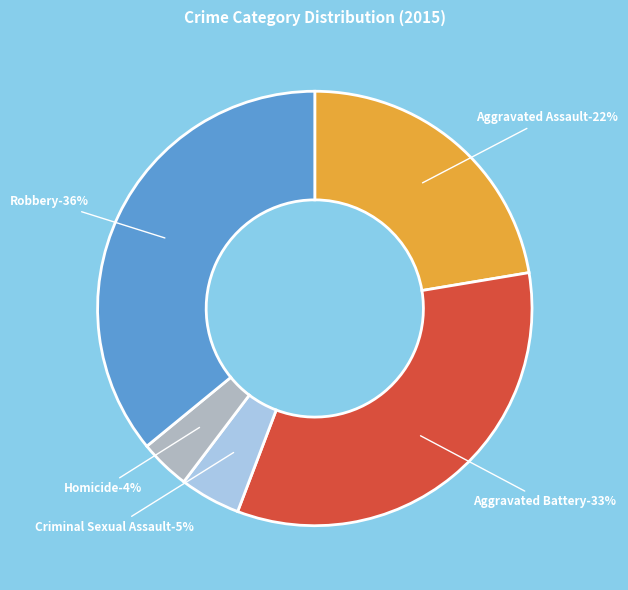

Rank the categories by value from highest to lowest.

Robbery, Aggravated Battery, Aggravated Assault, Criminal Sexual Assault, Homicide